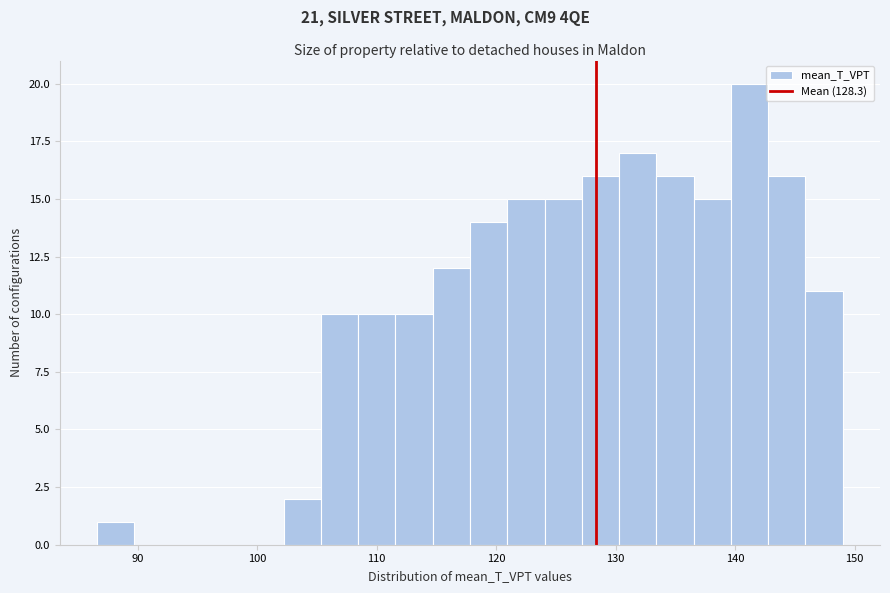

Around what value on the x-axis is the tallest bar? Give the approximate position of its centre, as read against the axis.

141